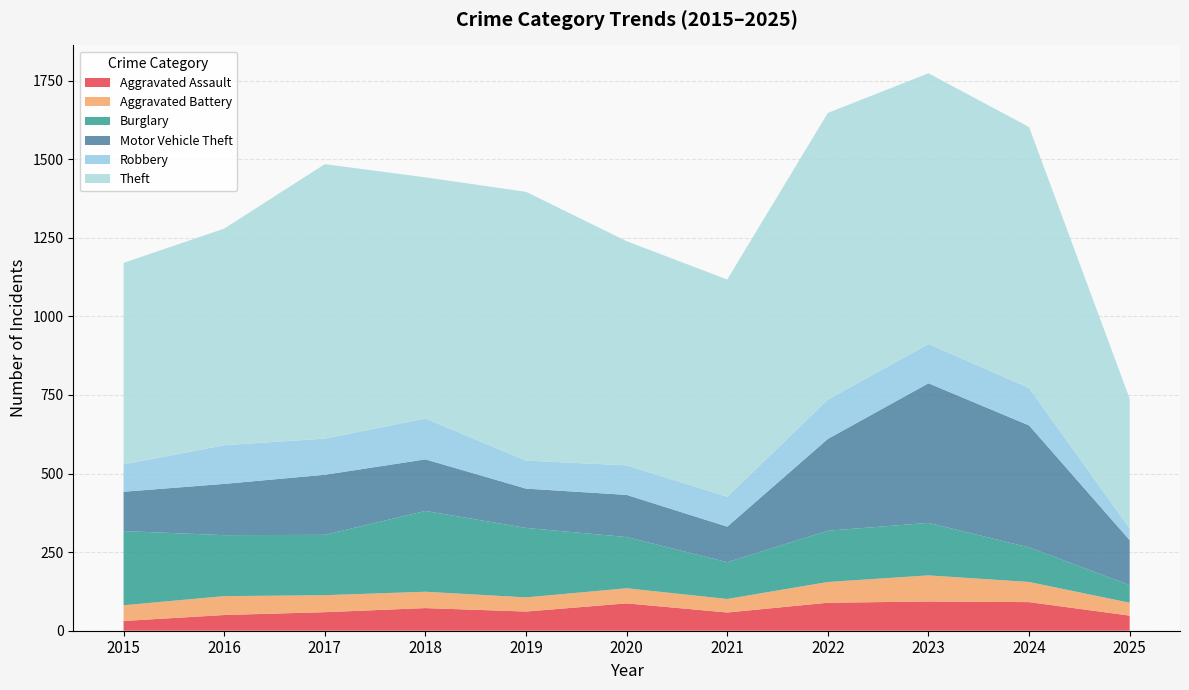

Reading right to left, list all the values displayed in this chart.

Aggravated Assault: 48	91	93	89	58	87	61	72	59	50	31
Aggravated Battery: 41	64	83	66	43	48	45	52	54	60	50
Burglary: 56	110	167	163	117	163	221	257	192	194	236
Motor Vehicle Theft: 143	388	444	292	113	134	125	164	191	163	125
Robbery: 37	119	125	125	95	94	89	130	115	123	87
Theft: 413	830	861	912	691	713	855	767	873	689	641